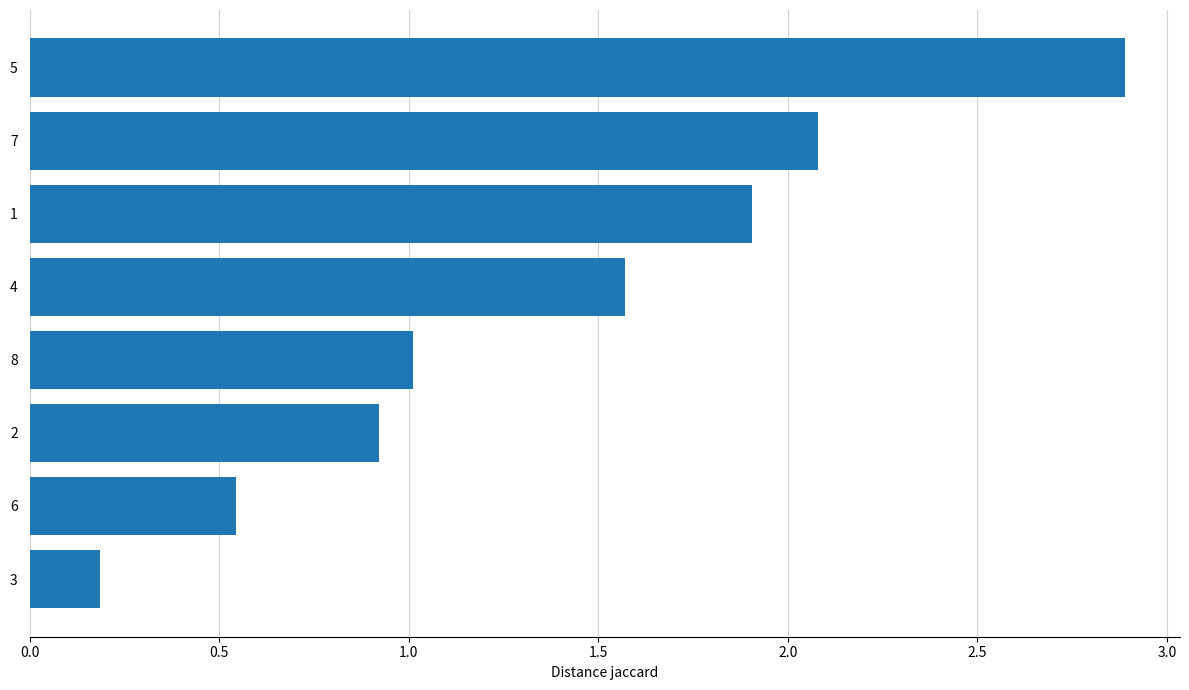

Approximately how many times larger is the value at 2 compared to 4?

0.6